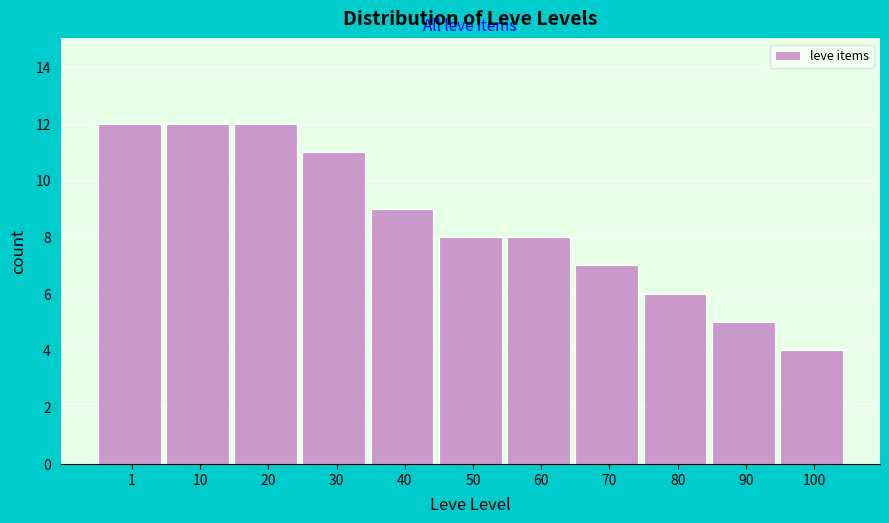

Reading right to left, what are all the values shown in this chart?

100=4	90=5	80=6	70=7	60=8	50=8	40=9	30=11	20=12	10=12	1=12